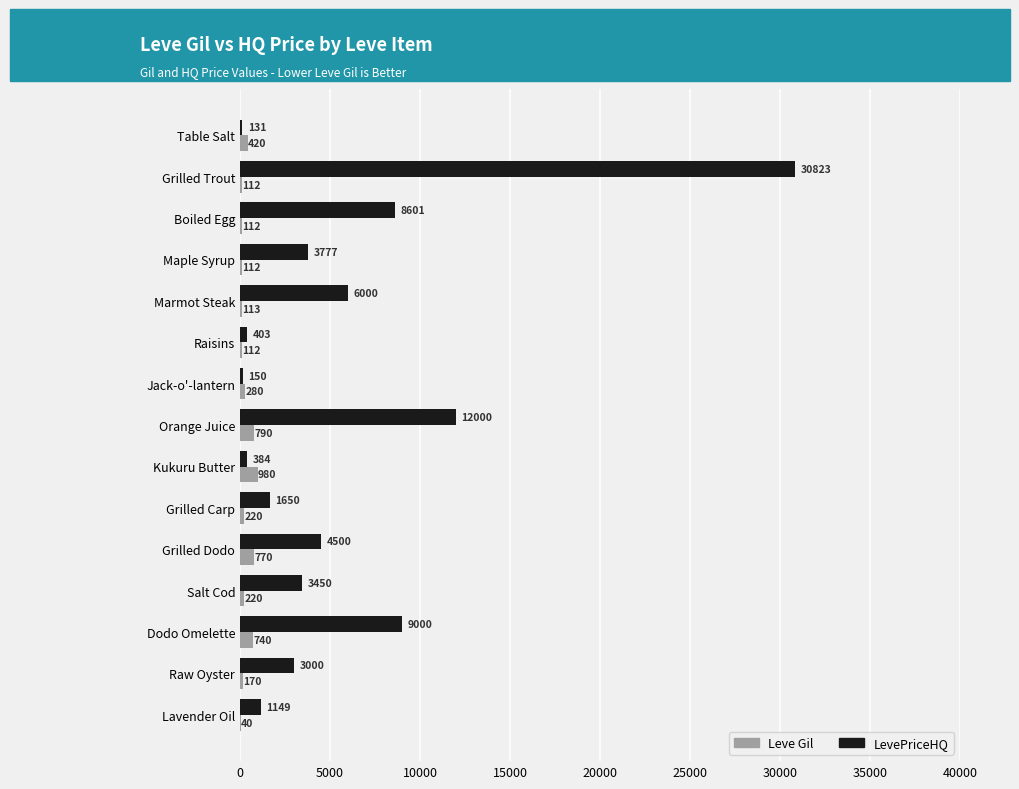

Is the value of Leve Gil at Lavender Oil greater than the value of LevePriceHQ at Raw Oyster?

No